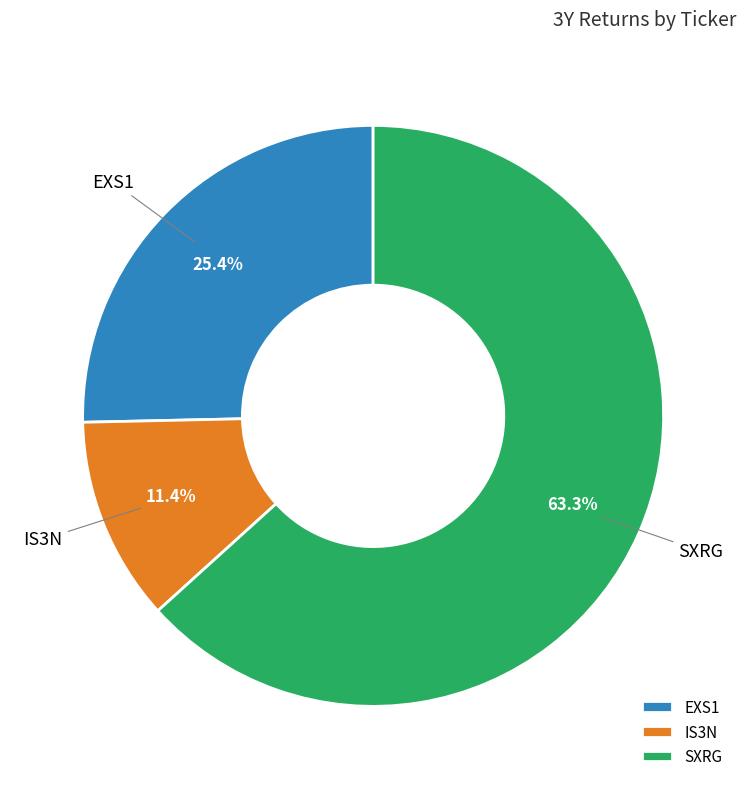

To the nearest percent, what percentage of the pie is IS3N?

11%